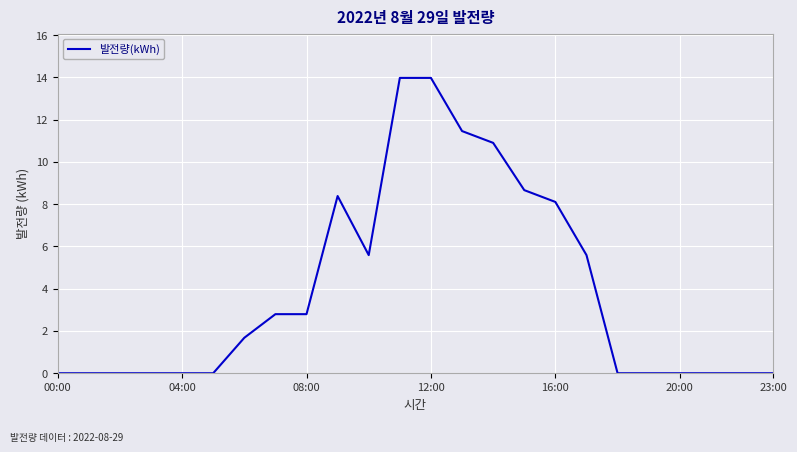

What is the difference between the maximum and minimum values?

14.0